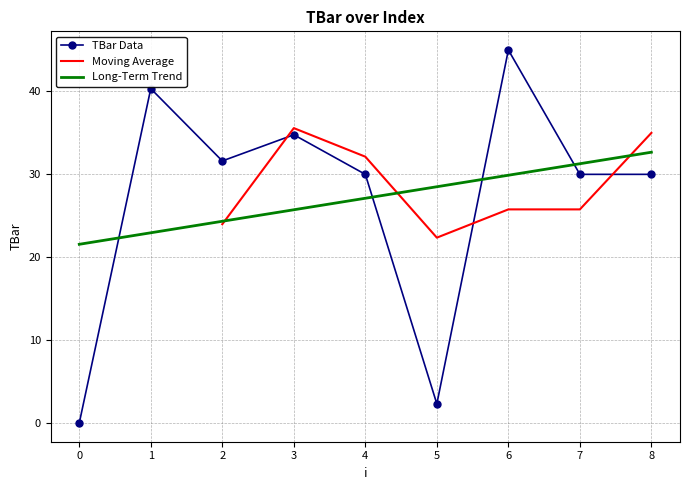

Rank the categories by value from highest to lowest.

6, 1, 3, 2, 4, 7, 8, 5, 0